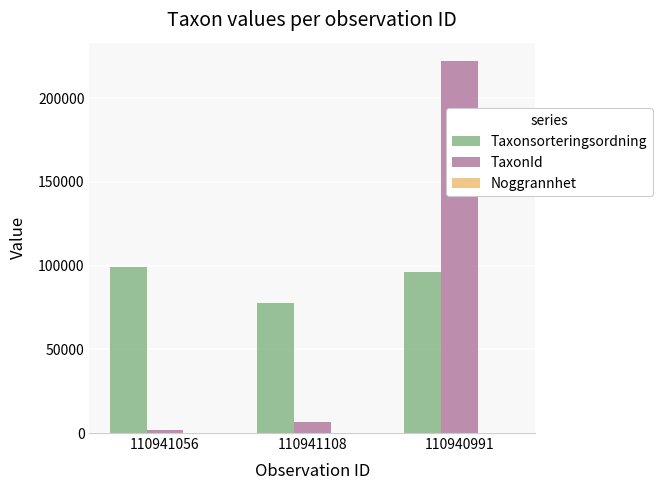

Which series changed the most between 110941108 and 110940991?

TaxonId